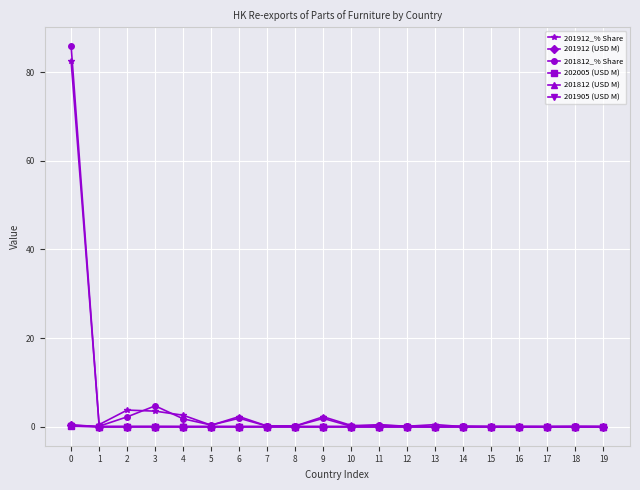

What is the greatest value displayed?

85.8